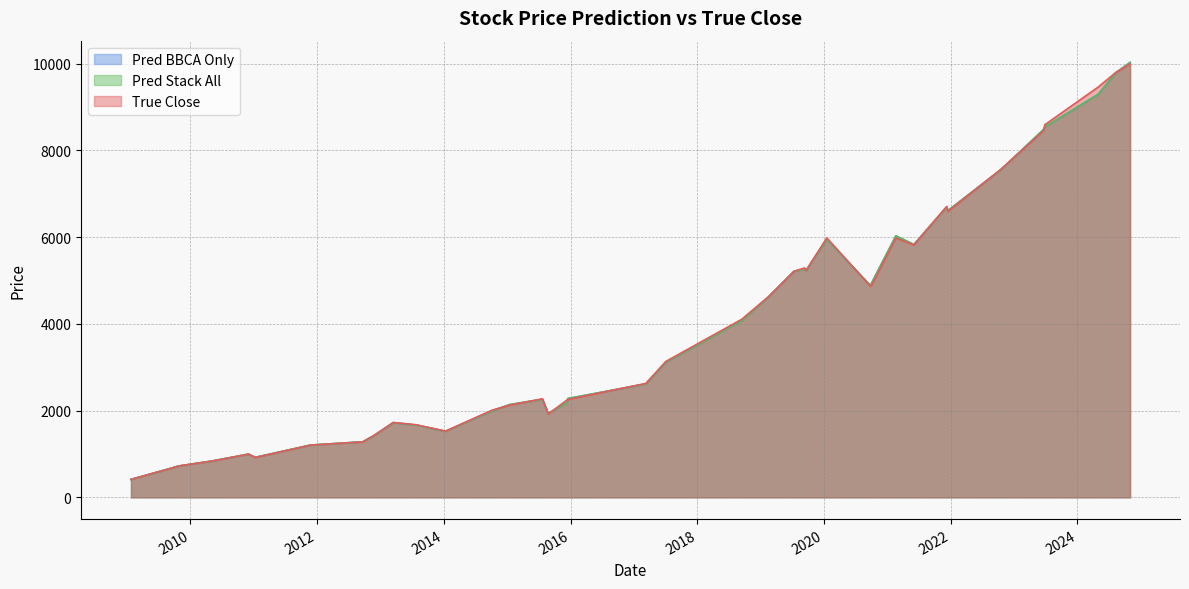

In Pred_Stack_All, how many points are higher than both neighbors (excluding endpoints)?

13